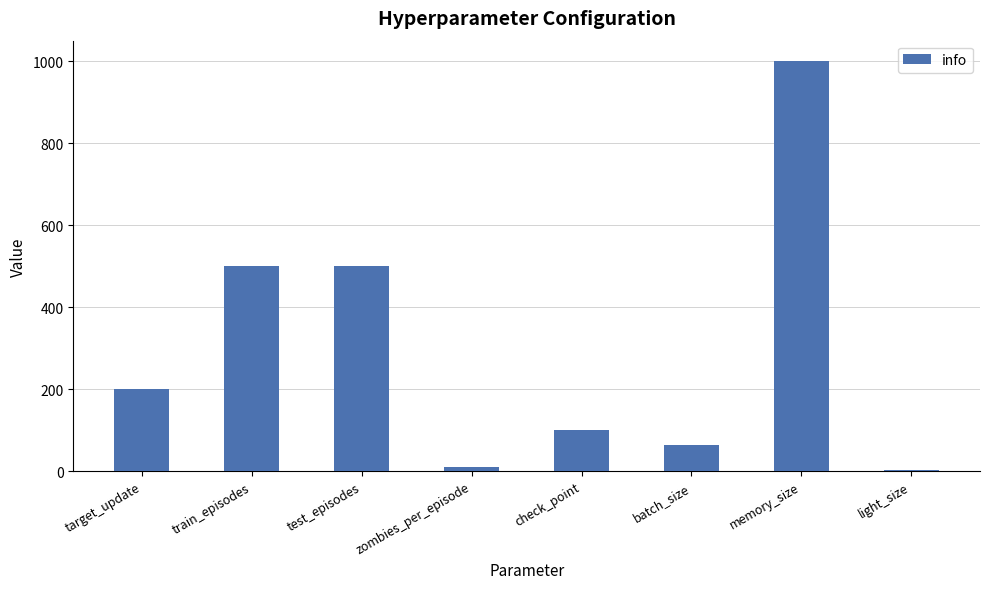

What is the average value?

297